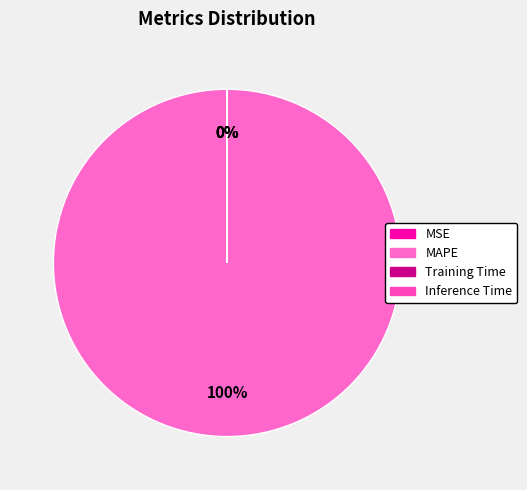

To the nearest percent, what is the combined percentage of MAPE and MSE?

100%